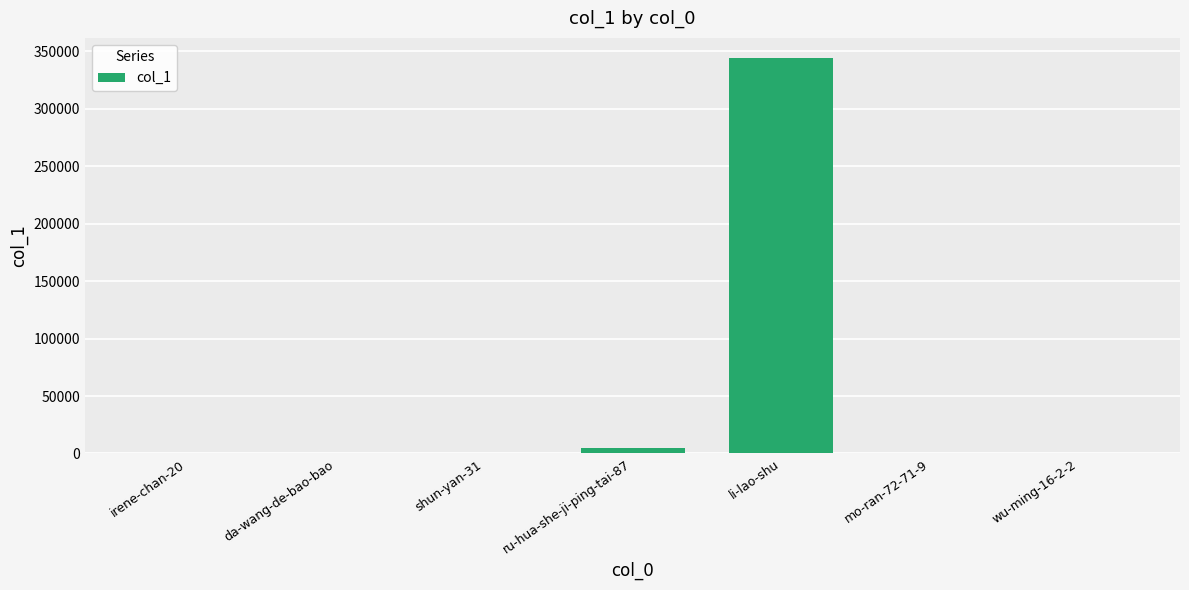

Where does the data first go above 8?

ru-hua-she-ji-ping-tai-87